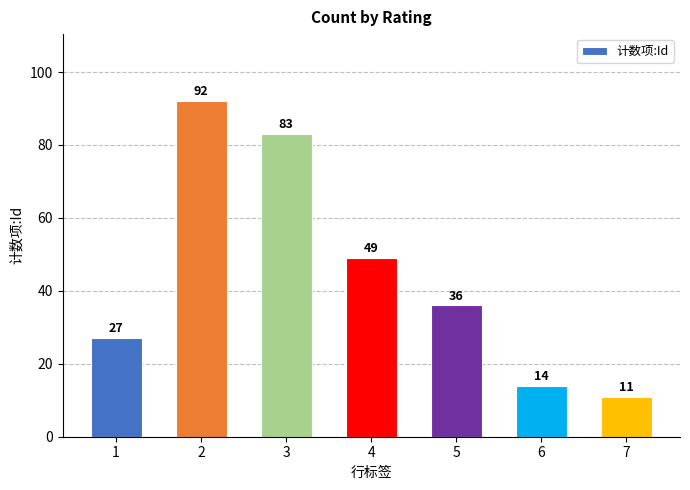

Which has a higher value, 1 or 7?

1